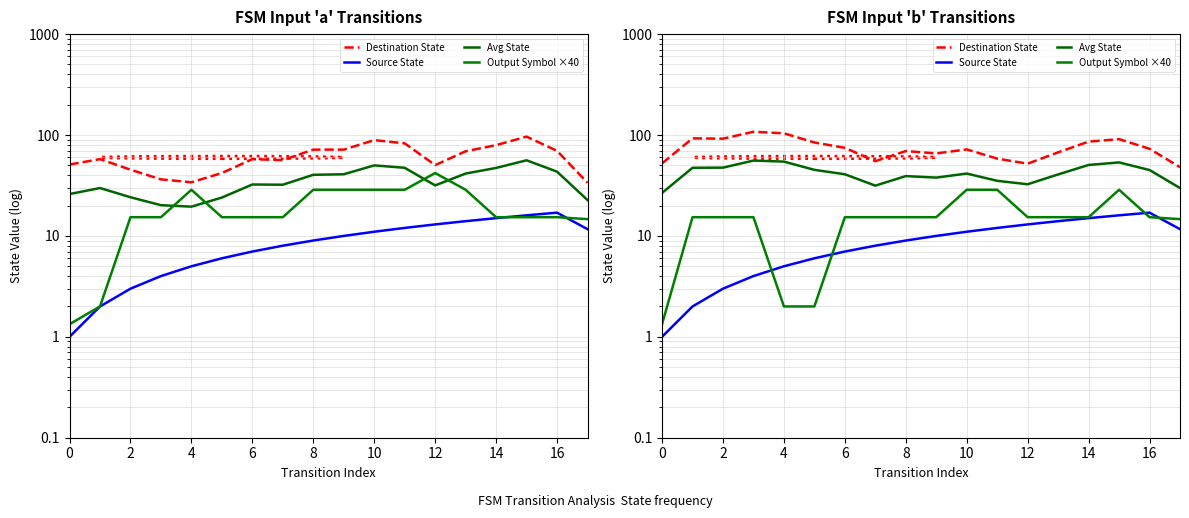

What is the sum of the Avg State values at 15 and 0?

80.2